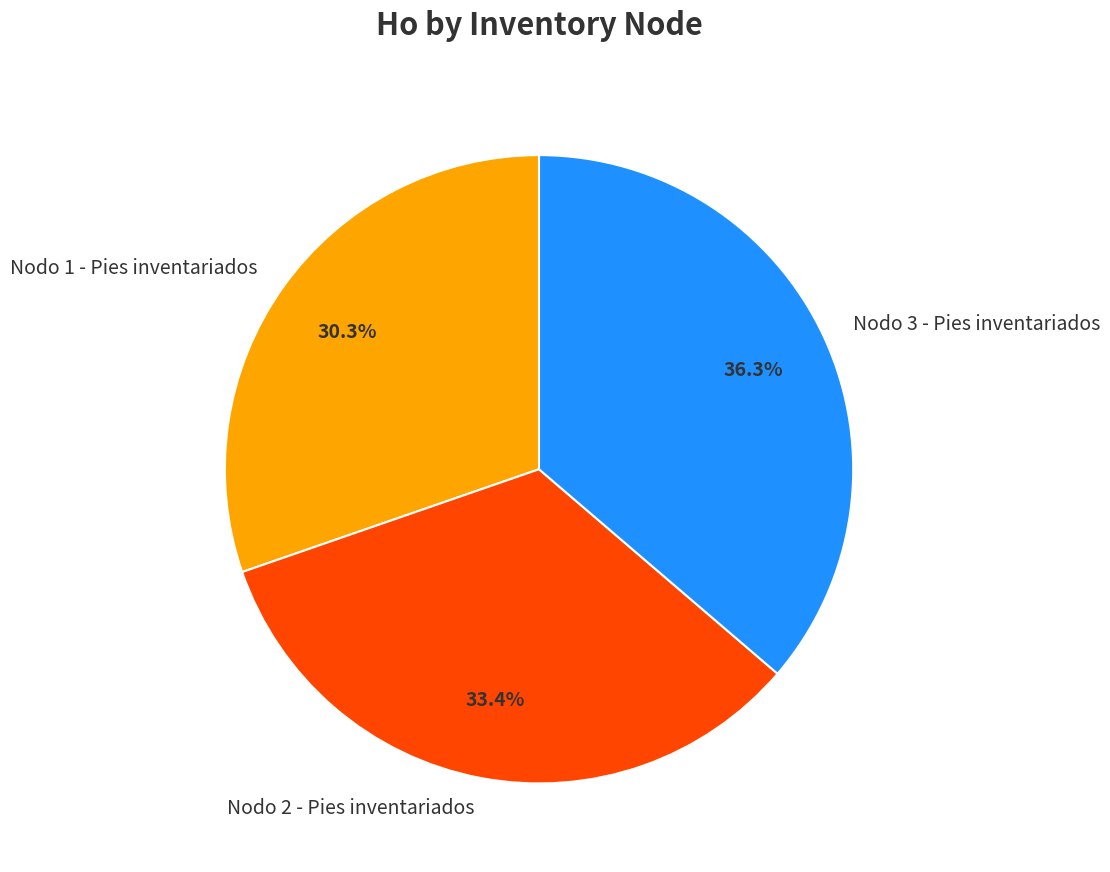

To the nearest percent, what percentage of the pie is Nodo 3 - Pies inventariados?

36%